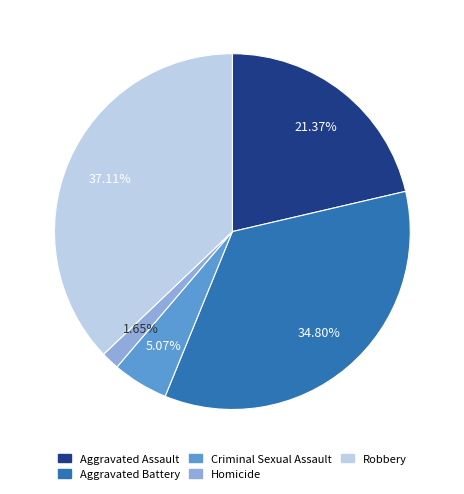

Which category has the smallest portion of the pie?

Homicide